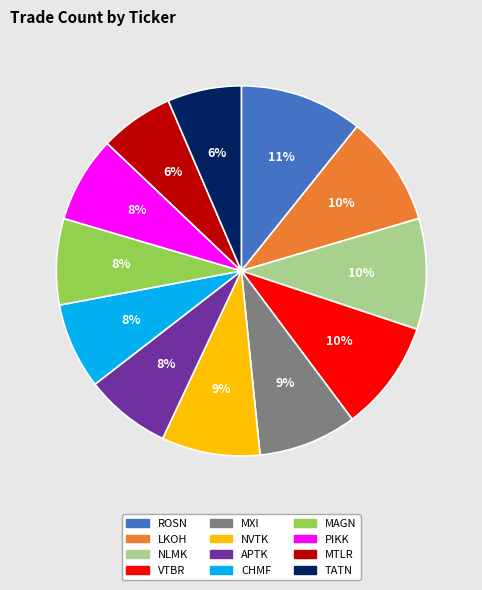

The CHMF slice represents 8% of the pie. True or false?

True